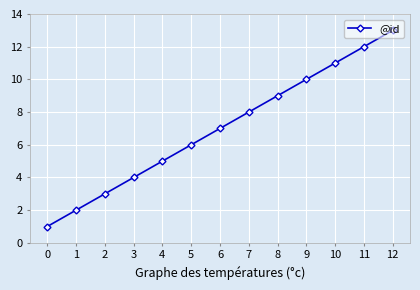

What is the difference between the second highest and second lowest values?

10